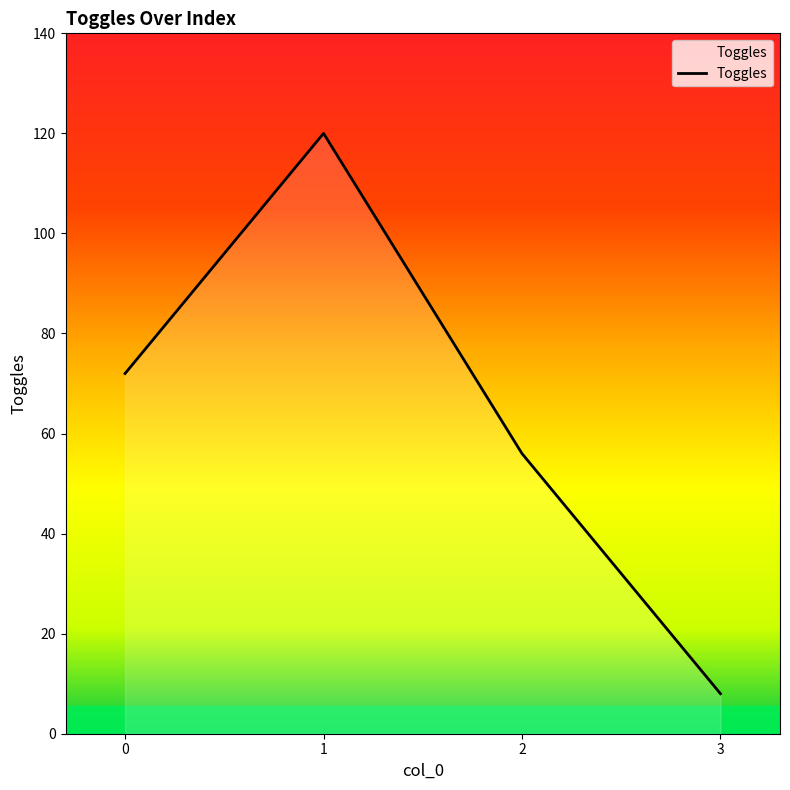

What is the maximum value shown in the chart?

120